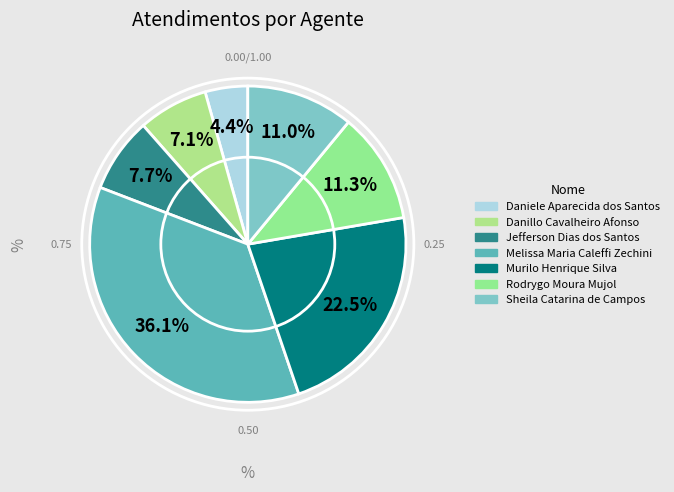

How many segments does this pie chart have?

7